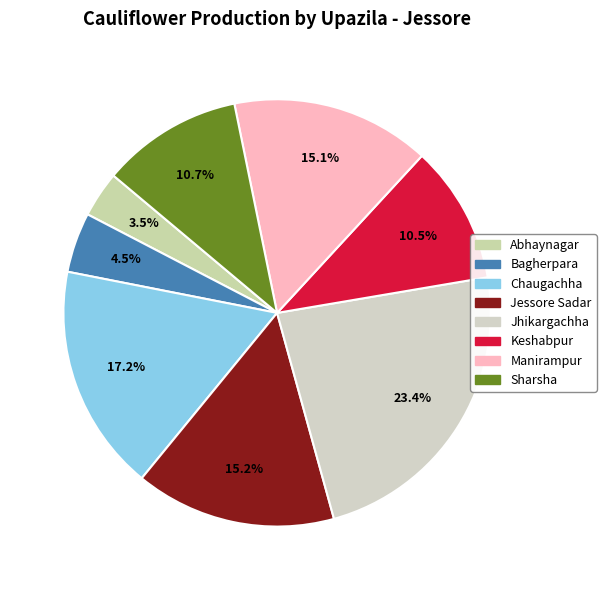

To the nearest percent, what portion does Sharsha represent?

11%